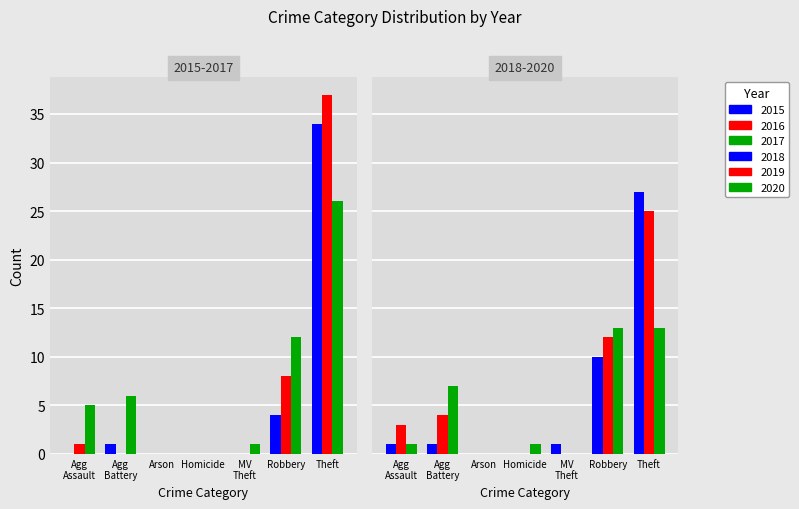

How many bars are there in total?

42